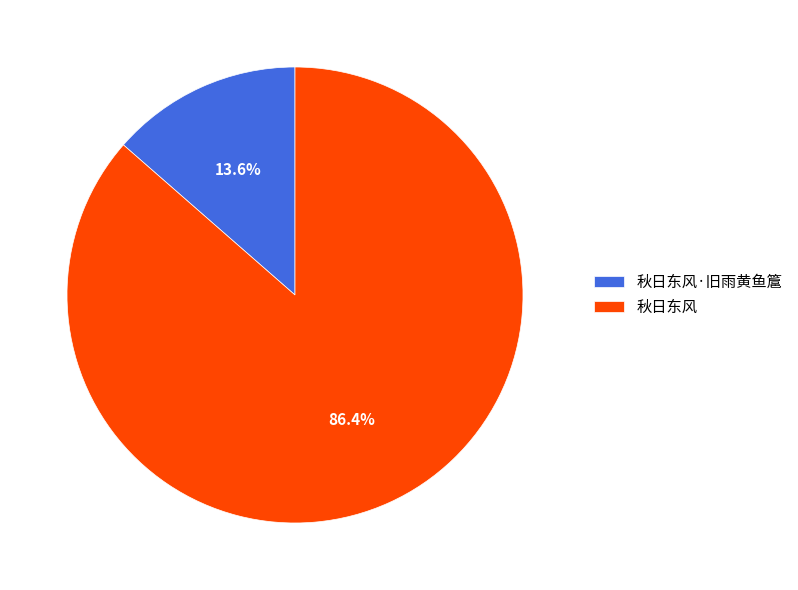

Rank the categories by value from highest to lowest.

秋日东风, 秋日东风·旧雨黄鱼簄